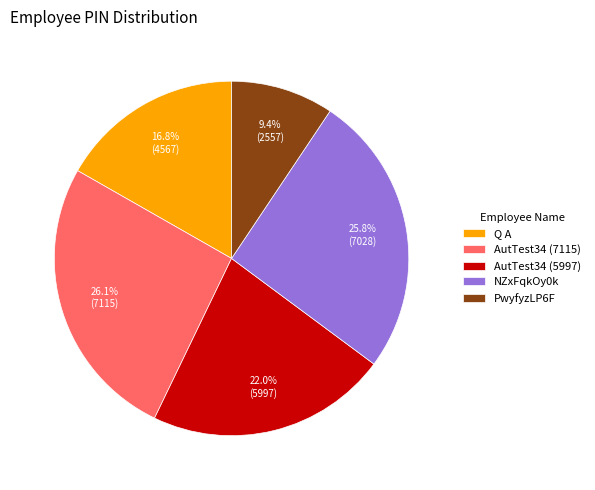

To the nearest percent, what is the combined percentage of AutTest34 (7115) and Q A?

43%